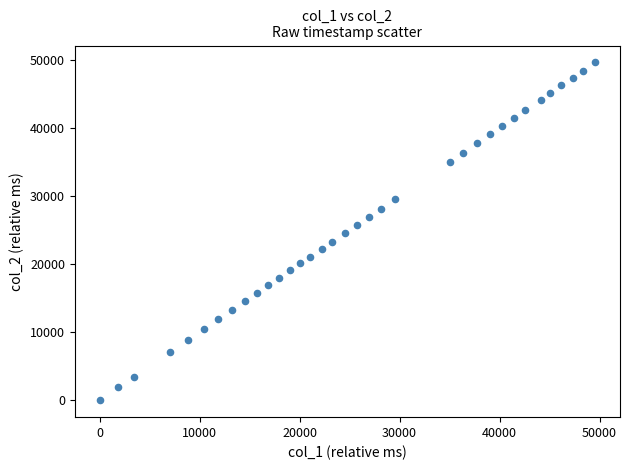

What is the range of Y values (max minus min)?

49571.6